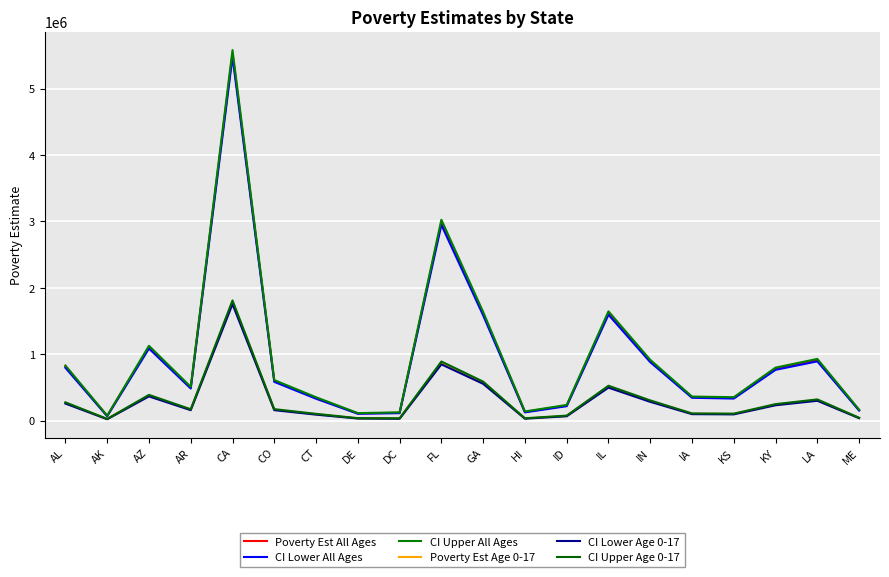

What is the label of the 8th point from the right?

ID